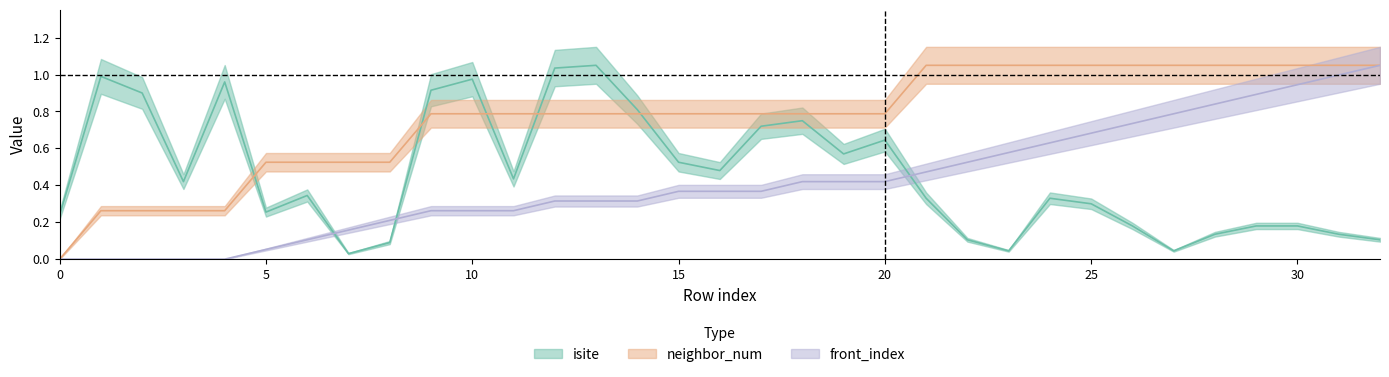

The front_index series shows 0.6 at 16. True or false?

False